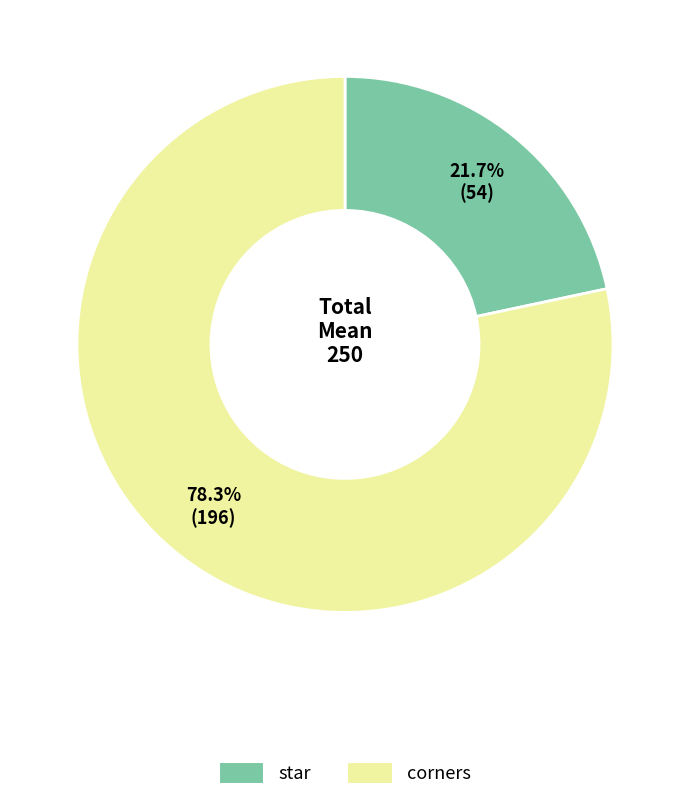

Is there any slice that represents more than half of the pie?

Yes